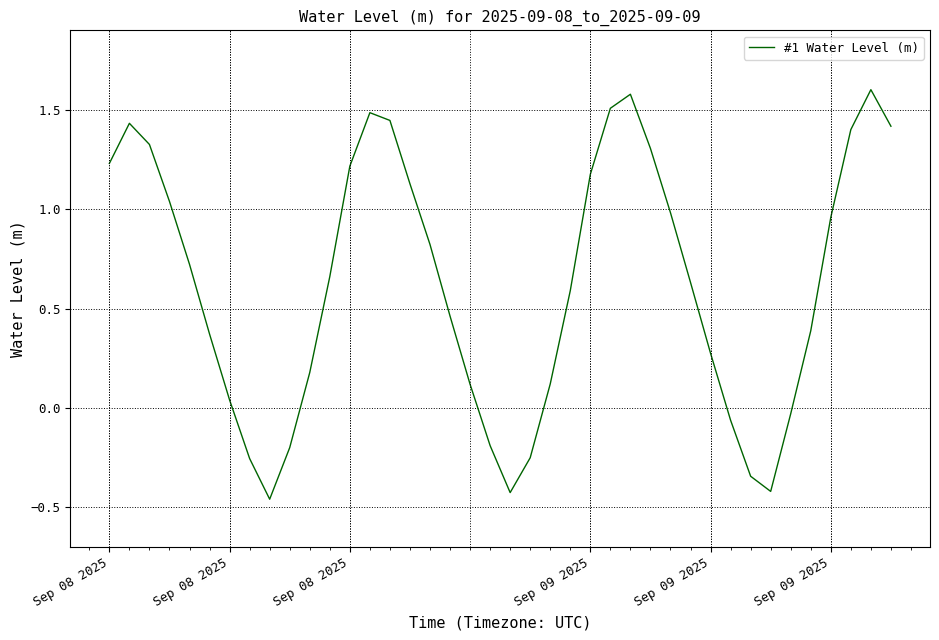

What is the difference between the maximum and minimum values?

2.1